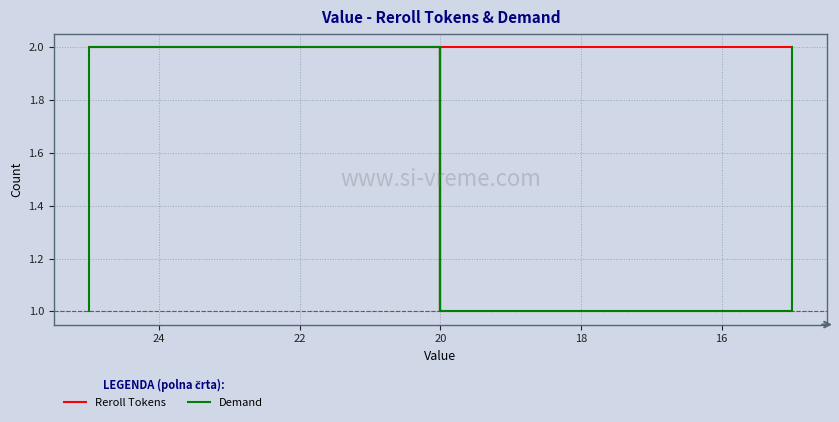

How many lines are shown in the chart?

2